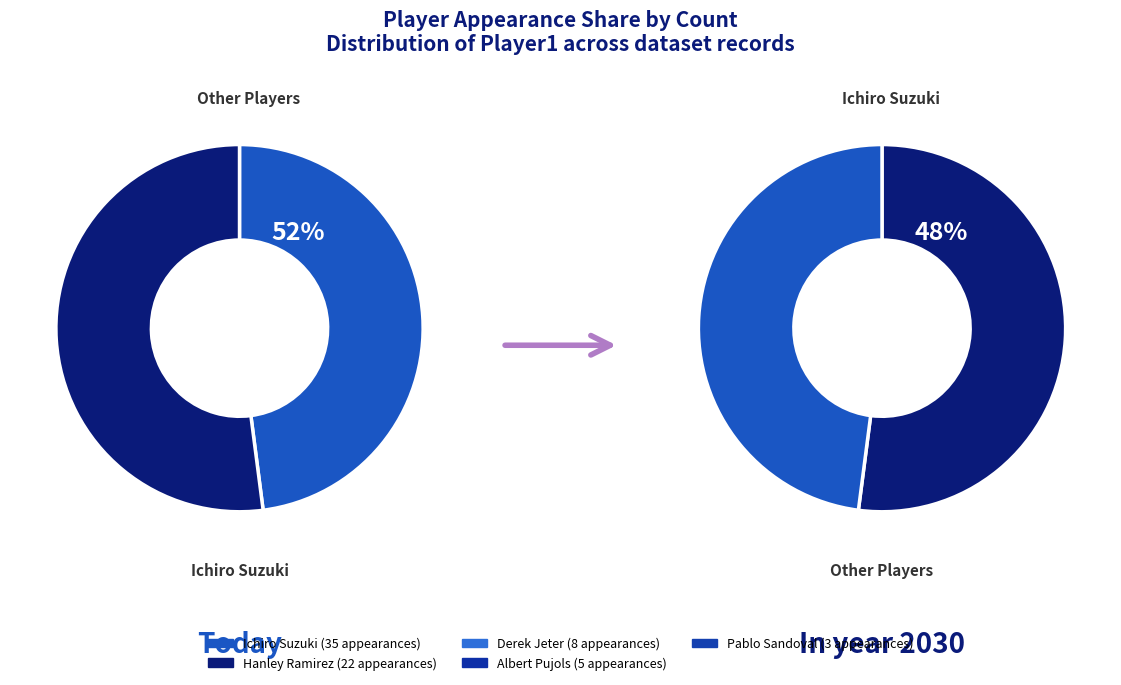

Is it true that Hanley Ramirez is 20% of the pie?

False